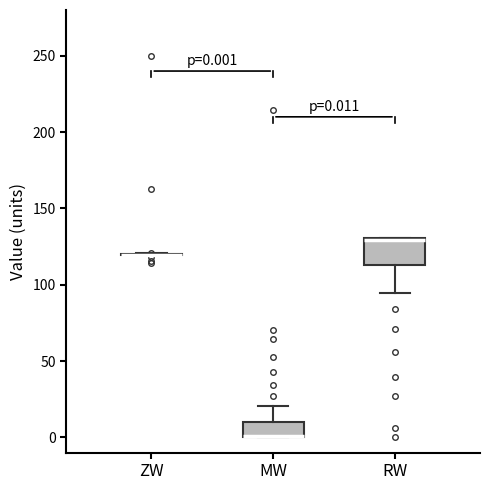

Comparing the boxes themselves (not the whiskers), which one is the tallest?

RW